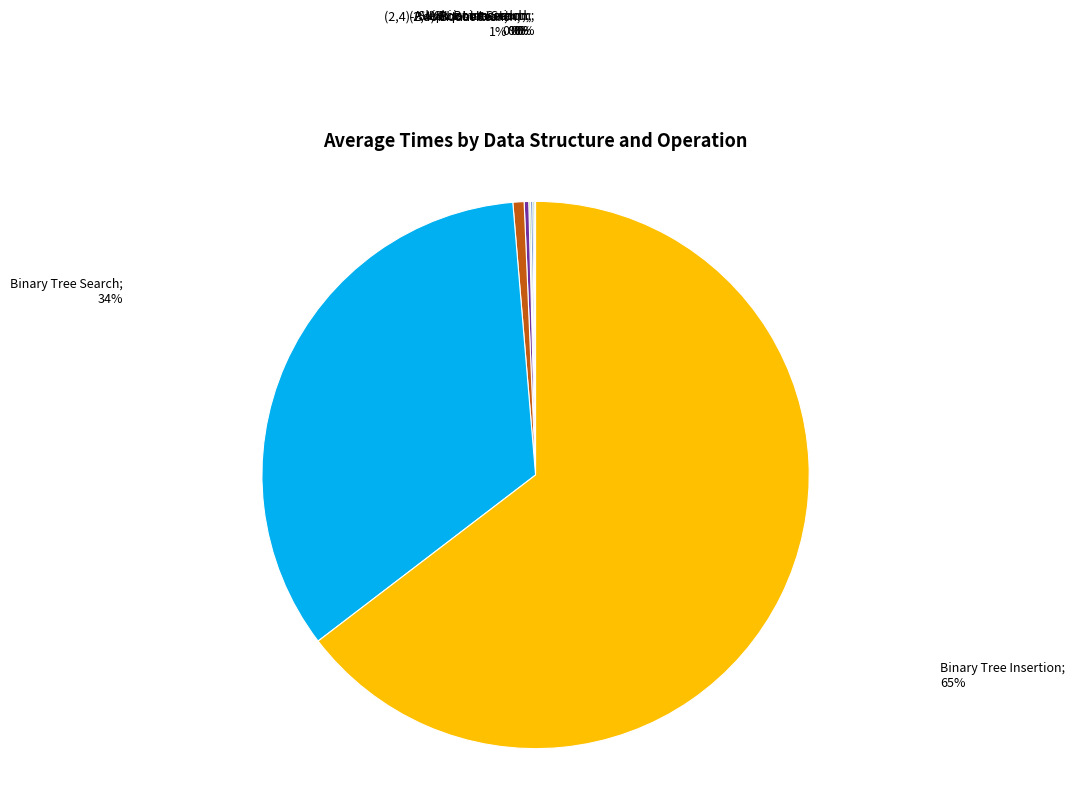

Rank the categories by value from lowest to highest.

AVL Boom Search, AVL Boom Insertion, Skip List Insertion, Skip List Search, (2,4)-Boom Search, (2,4)-Boom Insertion, Binary Tree Search, Binary Tree Insertion